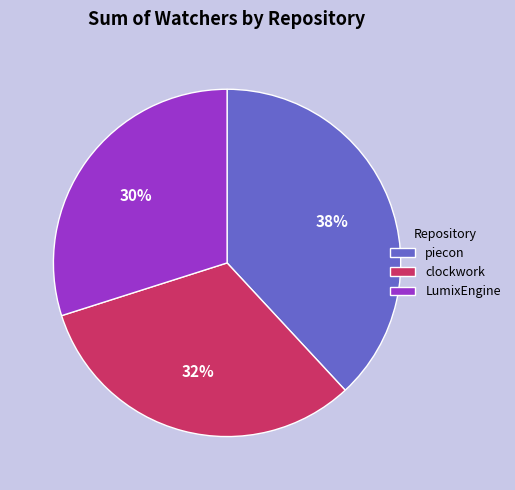

Combined, do piecon and clockwork account for over 50%?

Yes